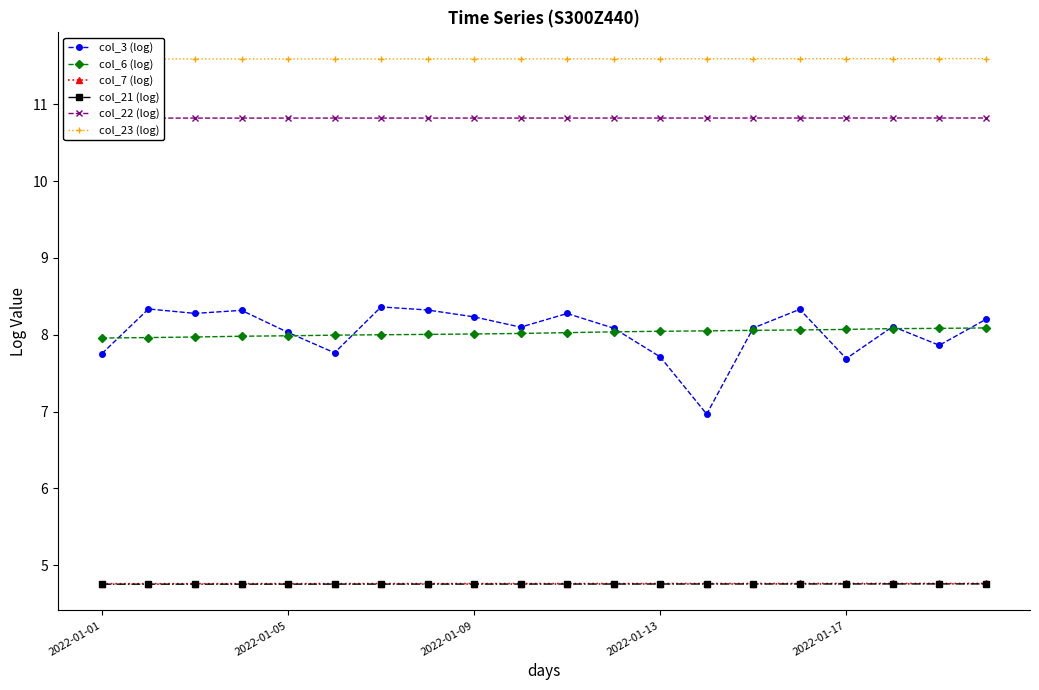

True or false: col_6 (log) has a value of 8.0 at 6.

True